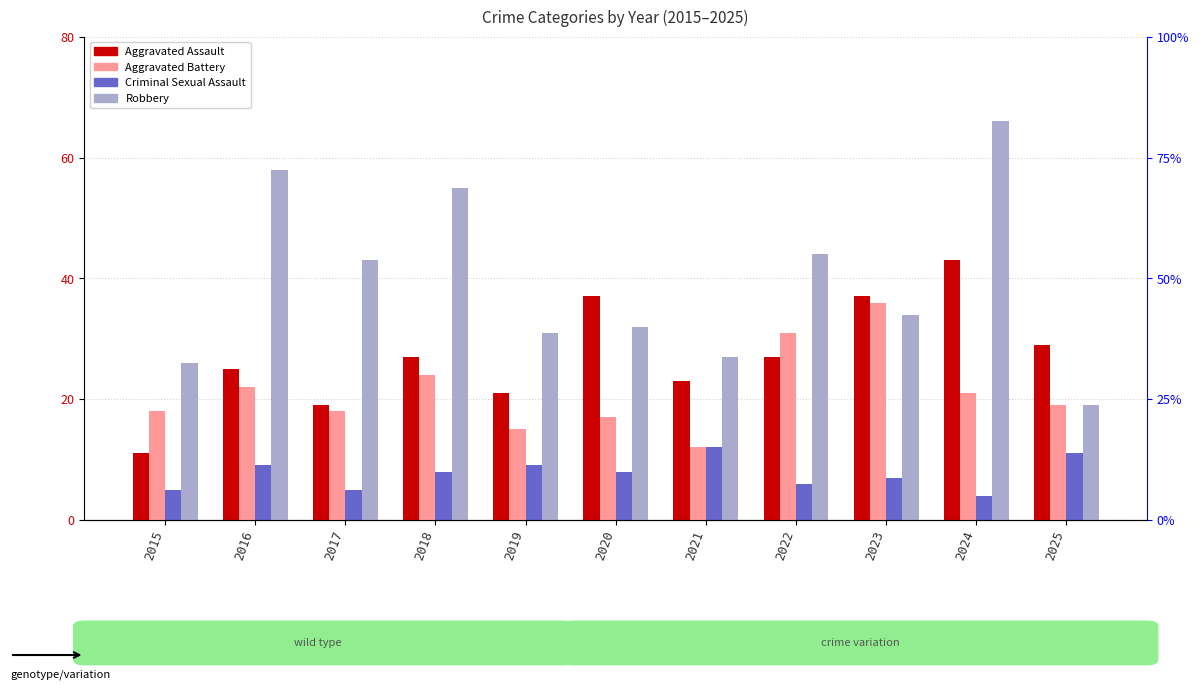

What are all the series names shown in the legend?

Aggravated Assault, Aggravated Battery, Criminal Sexual Assault, Robbery